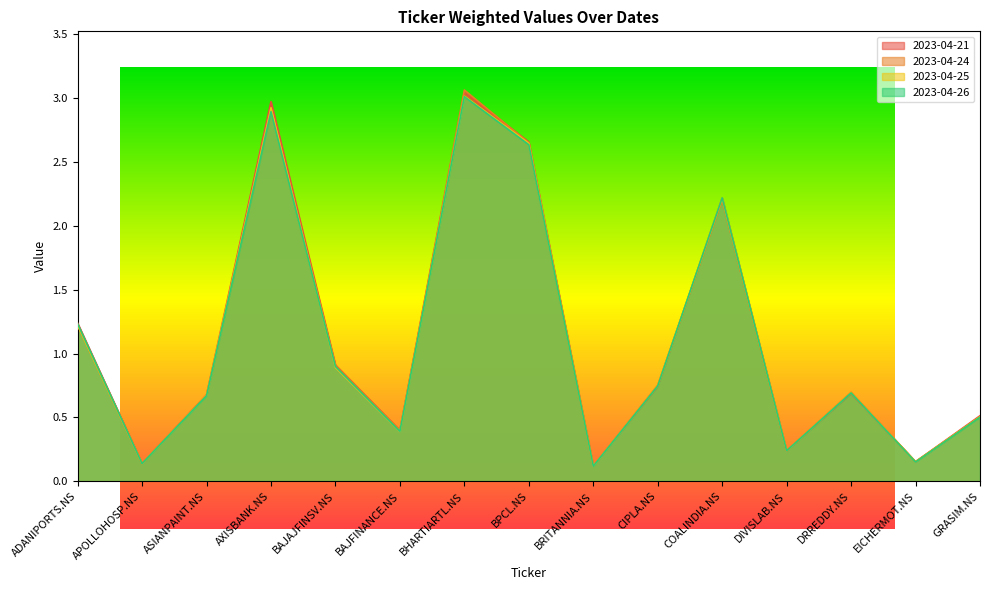

What is the value of the 2023-04-21 point at the 4th from the left?

3.0